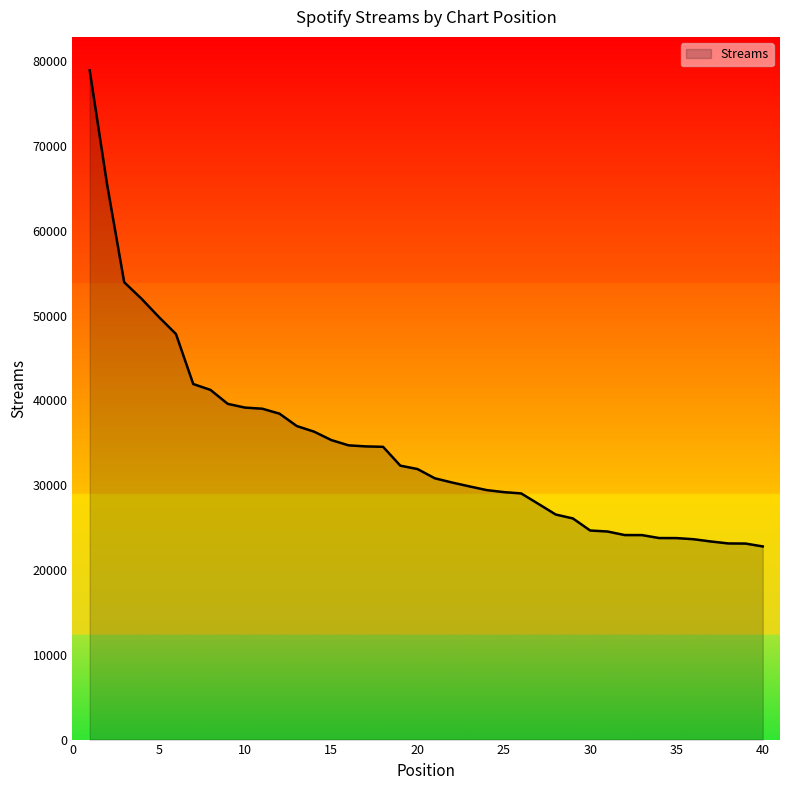

What is the maximum value shown in the chart?

78904